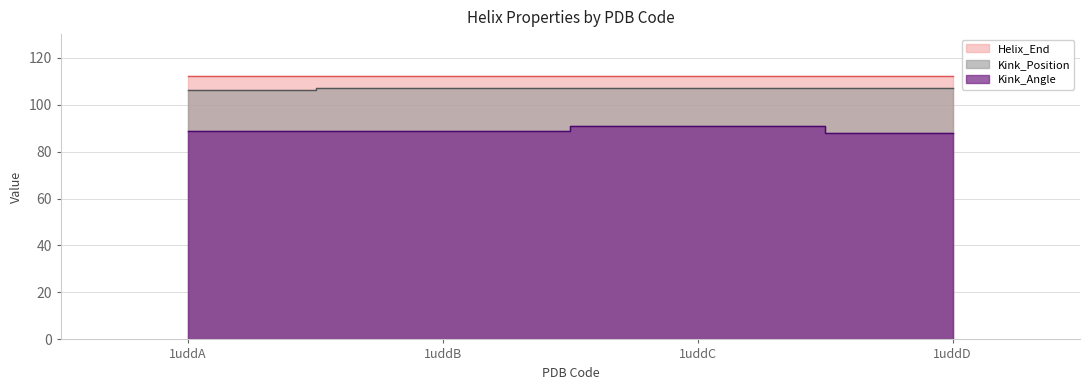

Which has a higher value, 1uddB or 1uddD?

1uddB